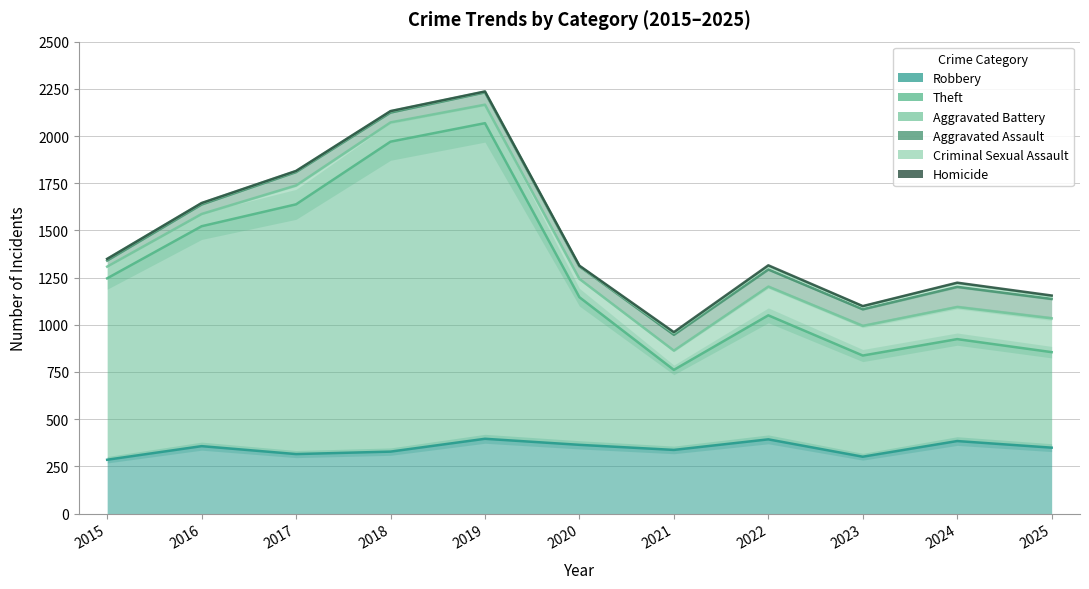

What is the maximum value for Aggravated Assault?

107